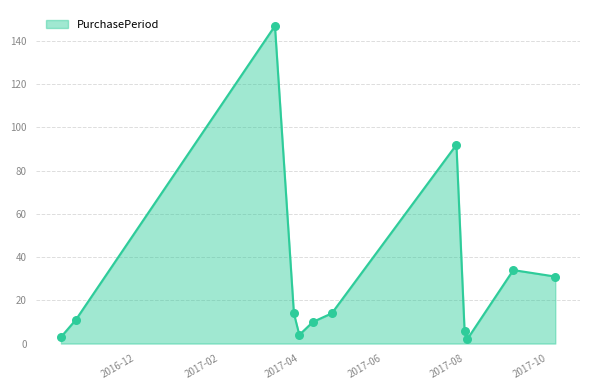

What is the change in value from 2017-03-27 to 2017-04-14?

-143